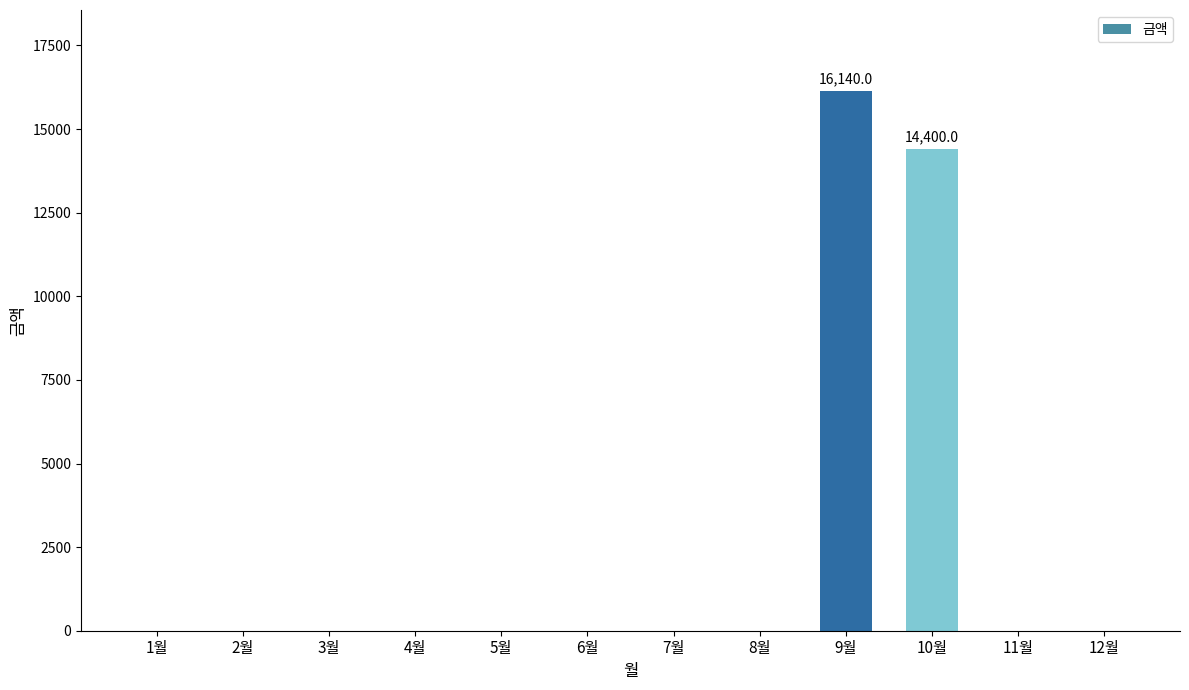

Where is the data nearest to the value 8070?

10월